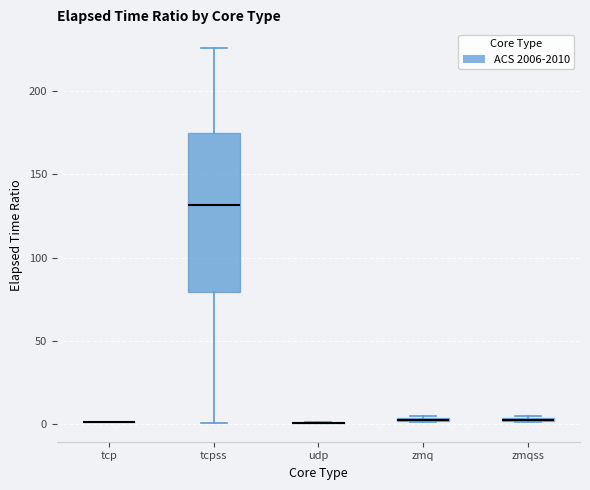

Comparing the boxes themselves (not the whiskers), which one is the tallest?

tcpss